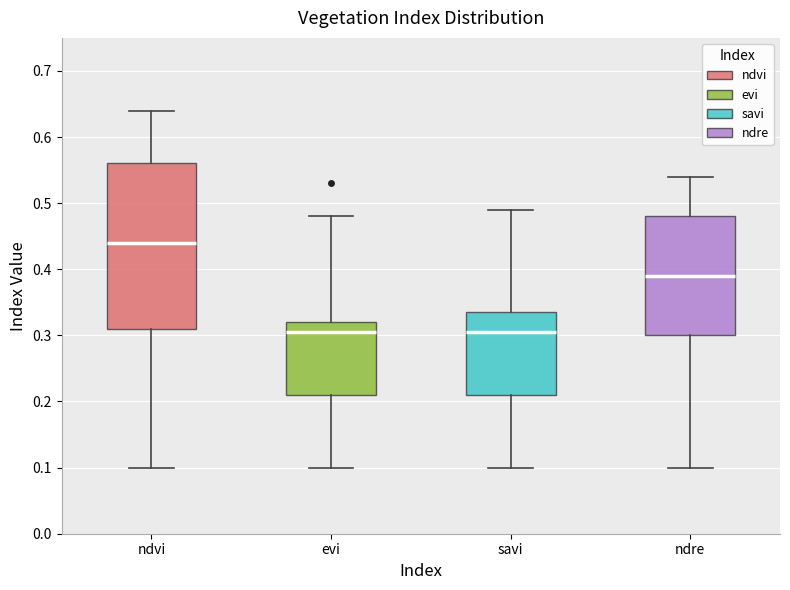

Reading left to right, transcribe this box plot: for each box, give where its median line is, the range the box spans, and where its two whiskers end, as read against the y-axis. The values are not printed on the chart, so give them approximately, as read against the axis.

ndvi: median 0.44, box 0.31 to 0.56, whiskers 0.10 to 0.64
evi: median 0.31, box 0.21 to 0.32, whiskers 0.10 to 0.48
savi: median 0.31, box 0.21 to 0.34, whiskers 0.10 to 0.49
ndre: median 0.39, box 0.30 to 0.48, whiskers 0.10 to 0.54